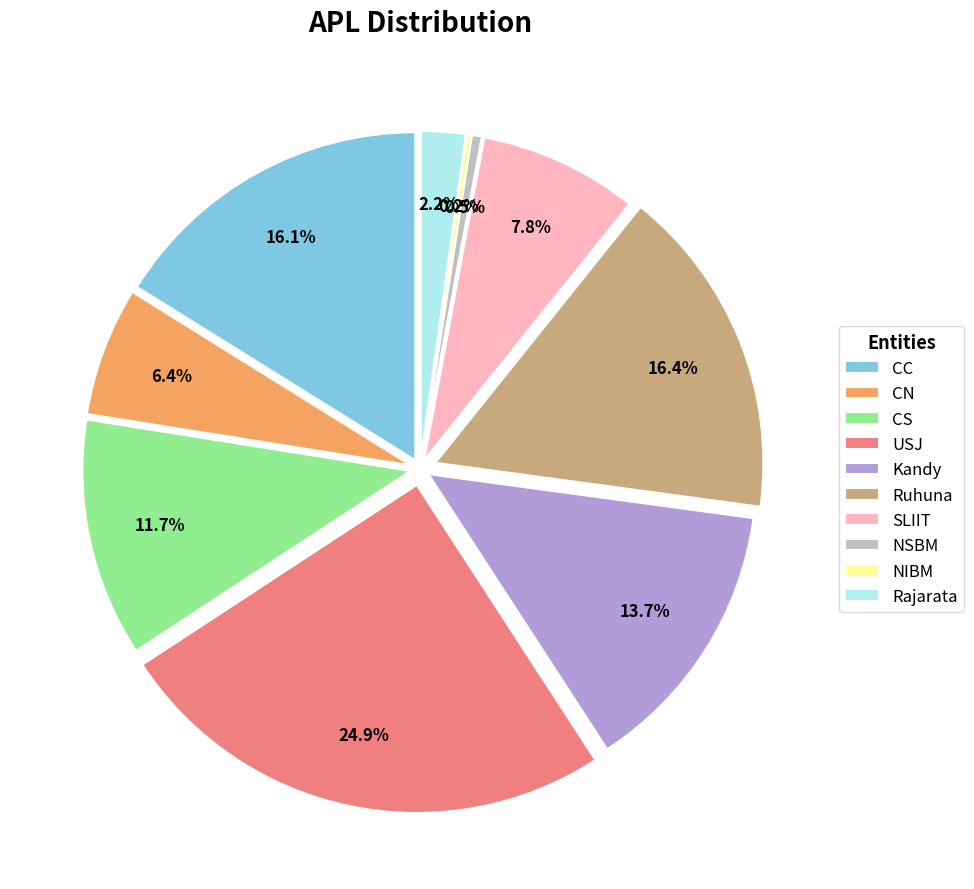

To the nearest percent, what is the difference between the SLIIT and USJ slice percentages?

17%